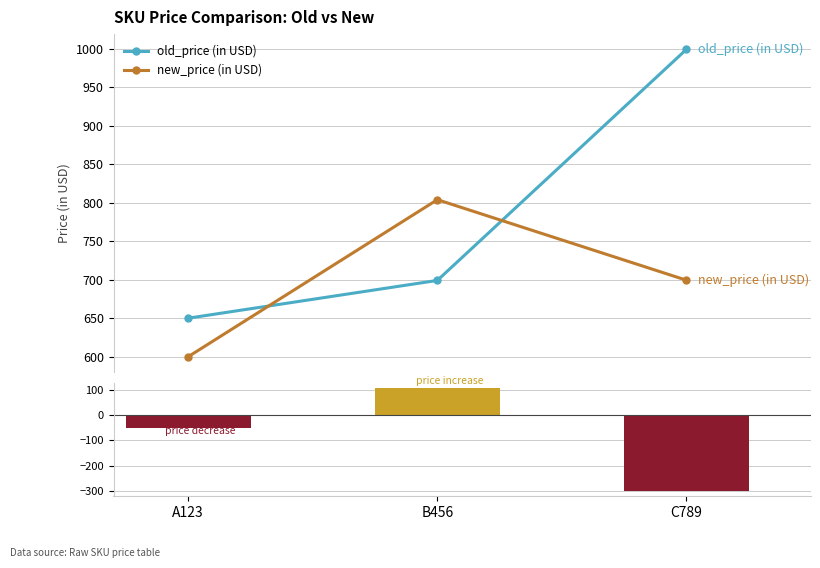

Reading right to left, extract all data points from this chart.

old_price (in USD): C789=999.0	B456=699.0	A123=650.0
new_price (in USD): C789=699.3	B456=803.9	A123=600.0
price change (new - old): C789=-299.7	B456=104.9	A123=-50.0